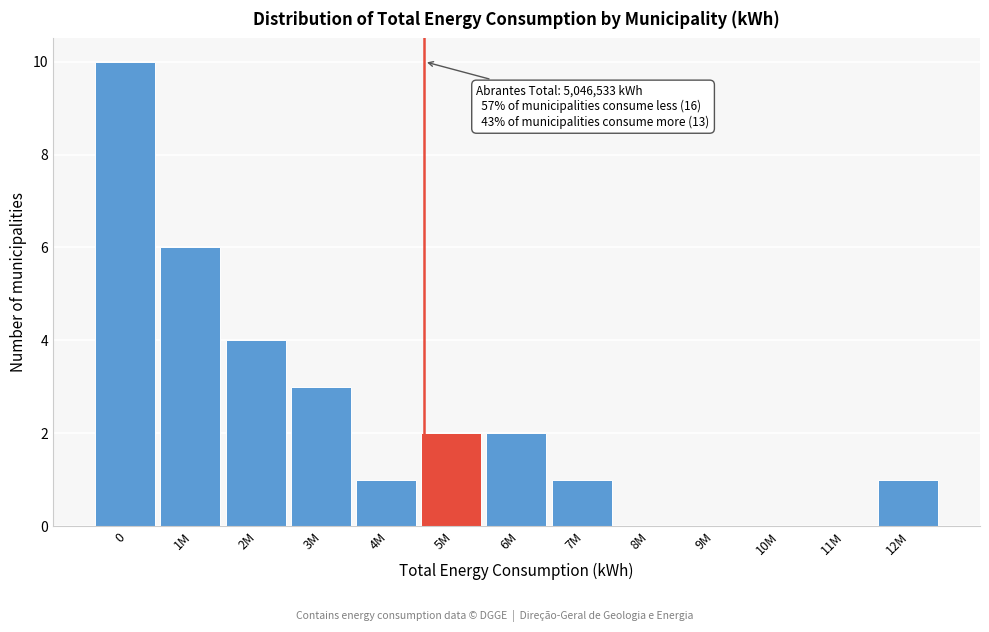

Reading left to right, transcribe all the data shown in this chart.

0=10	1M=6	2M=4	3M=3	4M=1	5M=2	6M=2	7M=1	8M=0	9M=0	10M=0	11M=0	12M=1